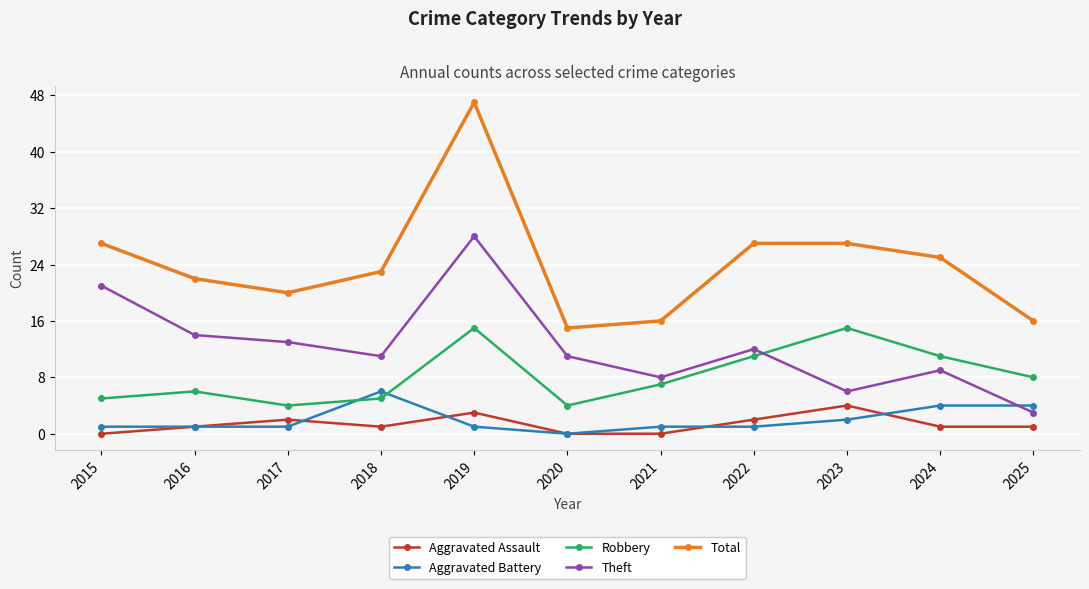

True or false: Aggravated Assault has more than 2 points higher than both neighbors.

True